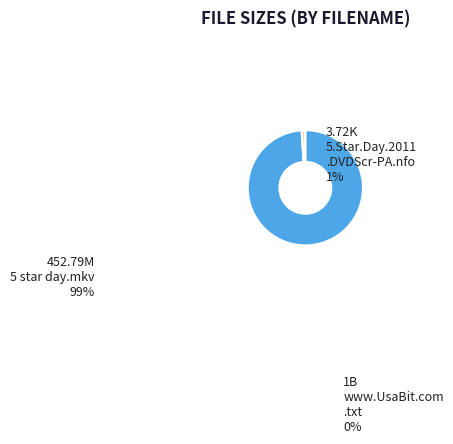

What is the majority slice?

5 star day.mkv